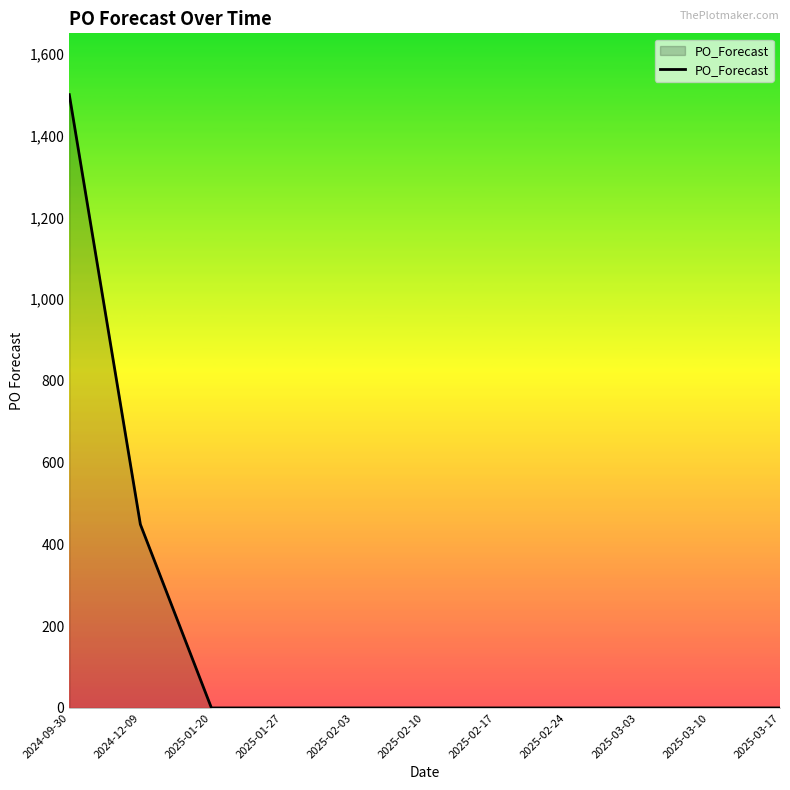

Reading left to right, transcribe all the data shown in this chart.

2024-09-30=1500	2024-12-09=449	2025-01-20=0	2025-01-27=0	2025-02-03=0	2025-02-10=0	2025-02-17=0	2025-02-24=0	2025-03-03=0	2025-03-10=0	2025-03-17=0